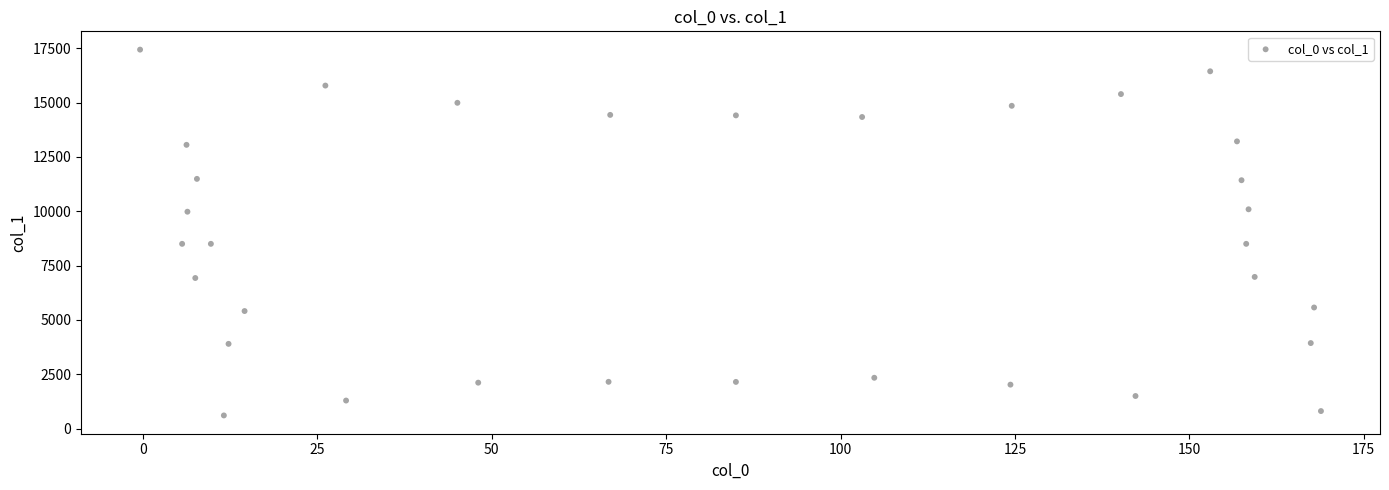

What is the range of X values (max minus min)?

169.3